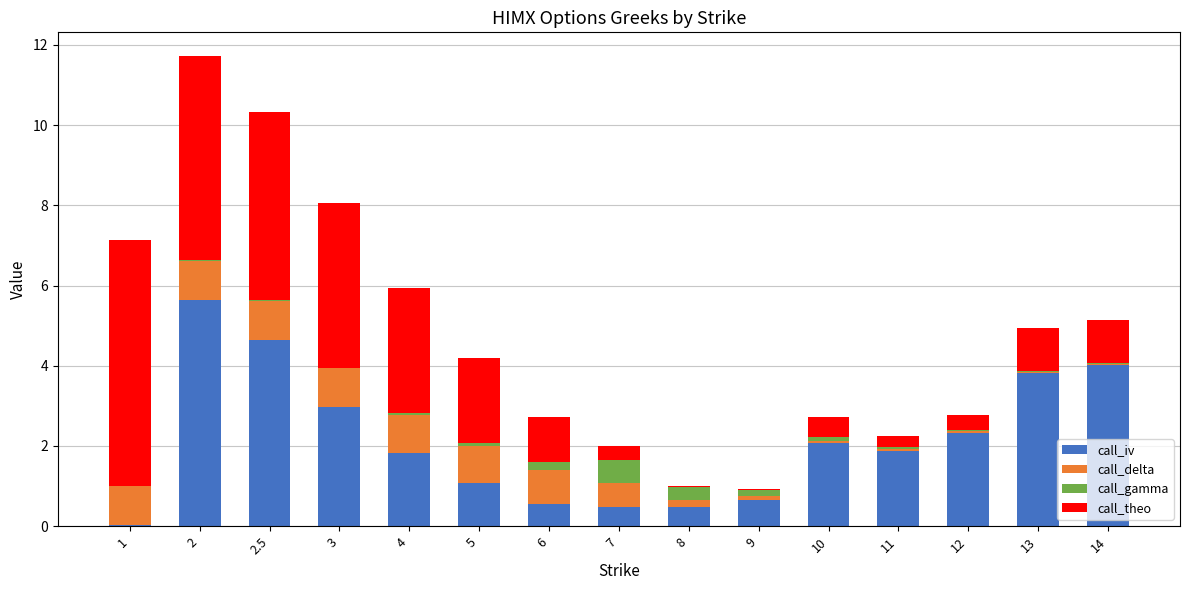

Is it true that call_iv equals 8.0 at 2.5?

False